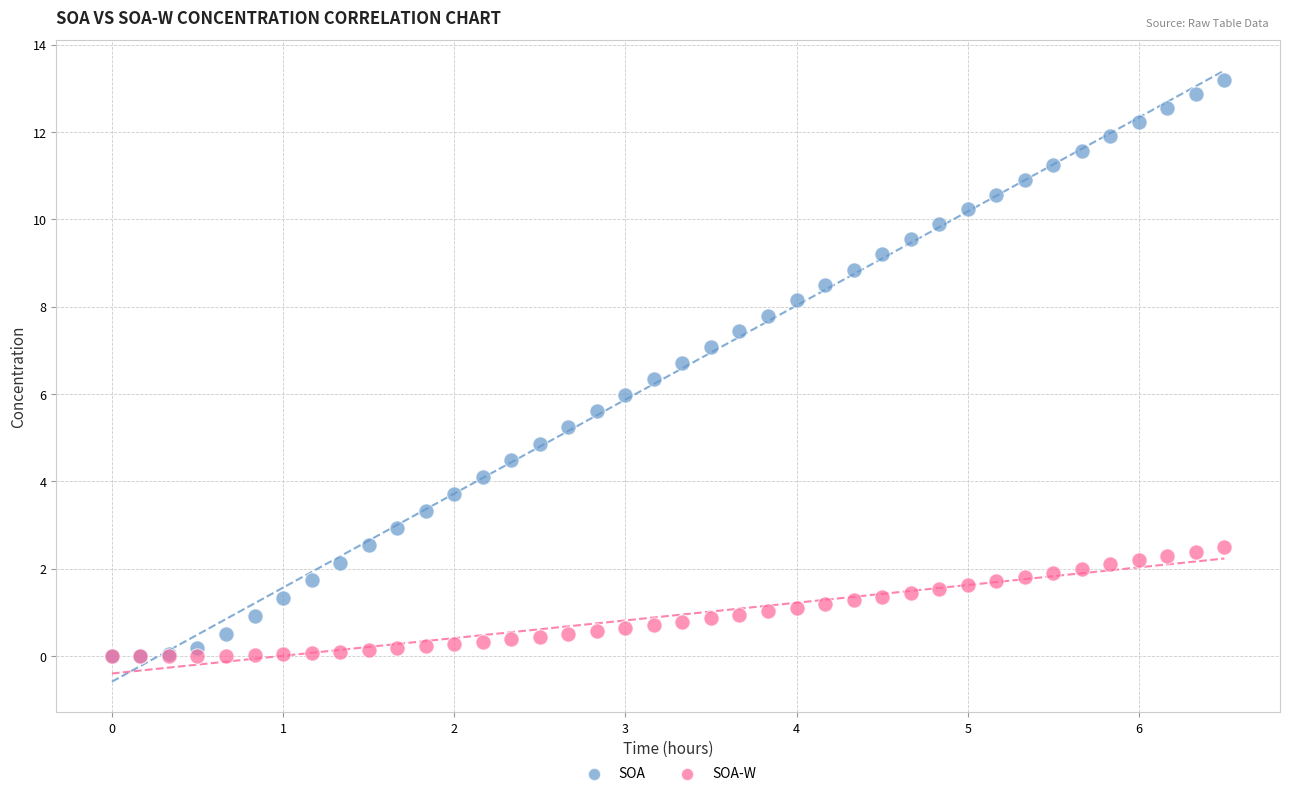

Which series contains the highest Y value?

SOA